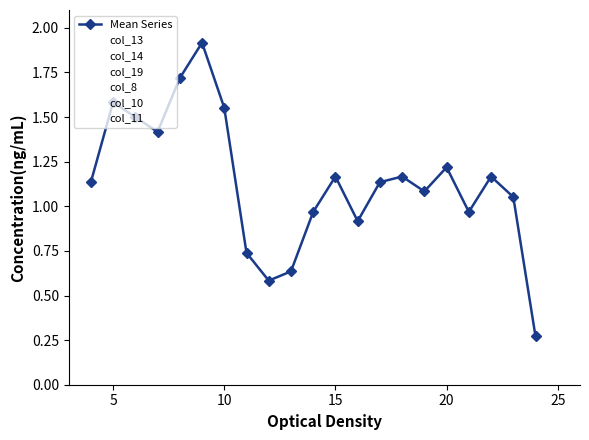

Which series has the largest total across all categories?

col_14